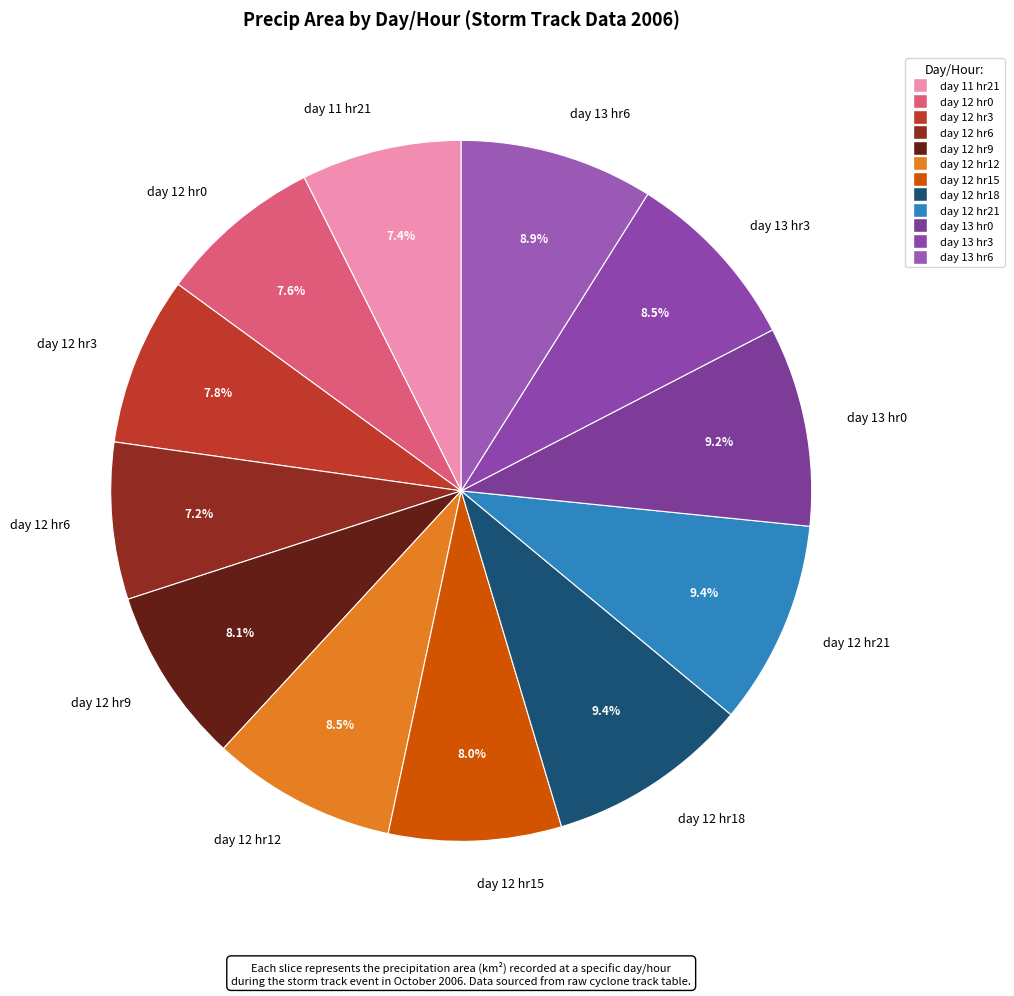

Is there a majority slice in this chart?

No